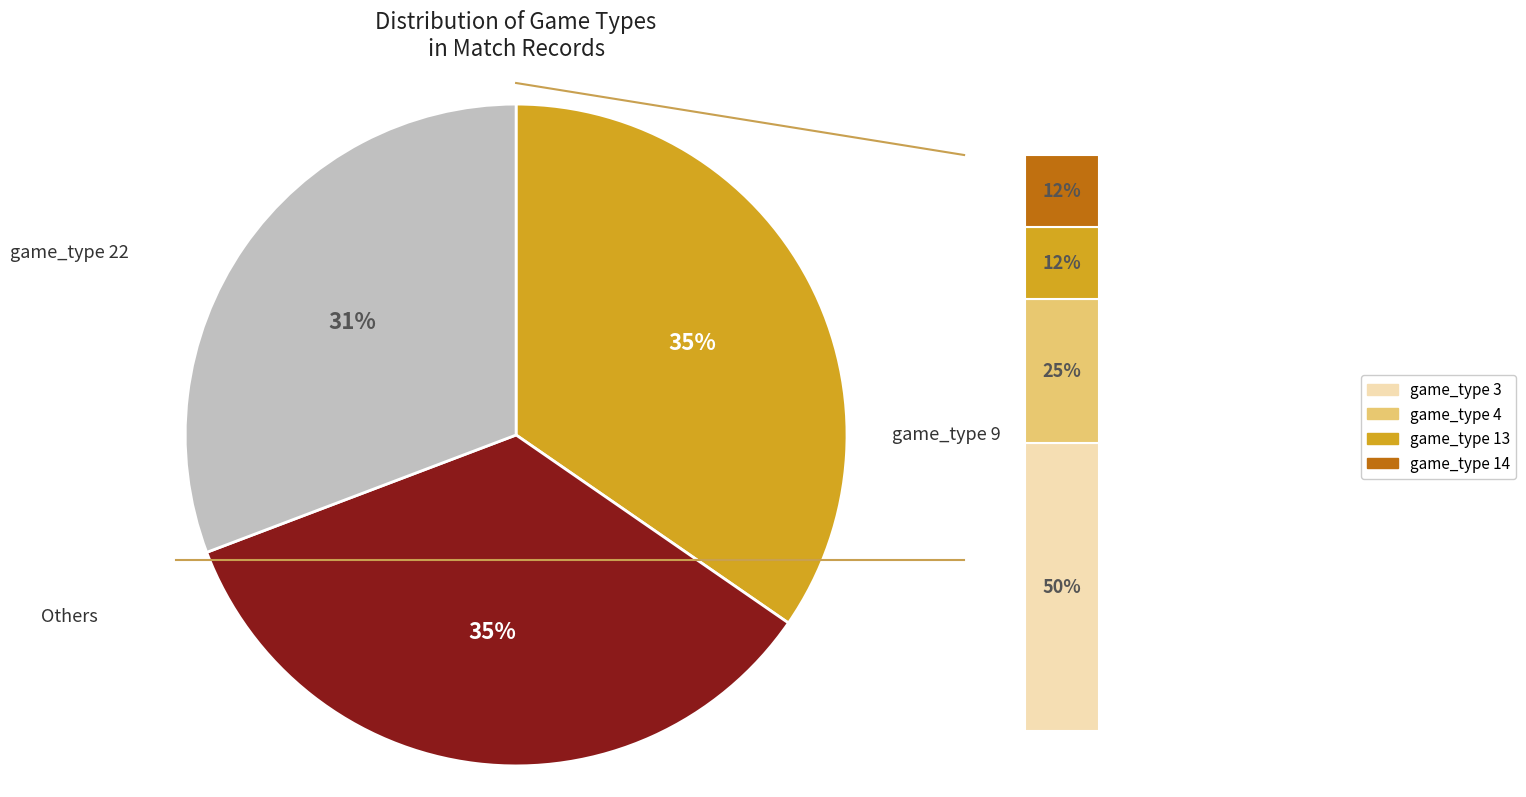

Approximately how many times larger is the value at game_type 4 compared to game_type 9?

0.2